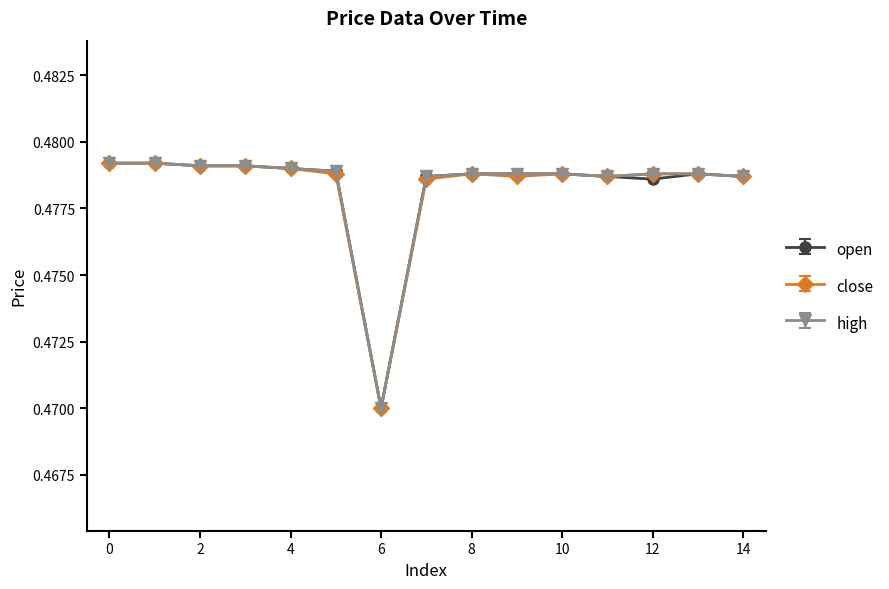

How many high values are between 0 and 1?

15